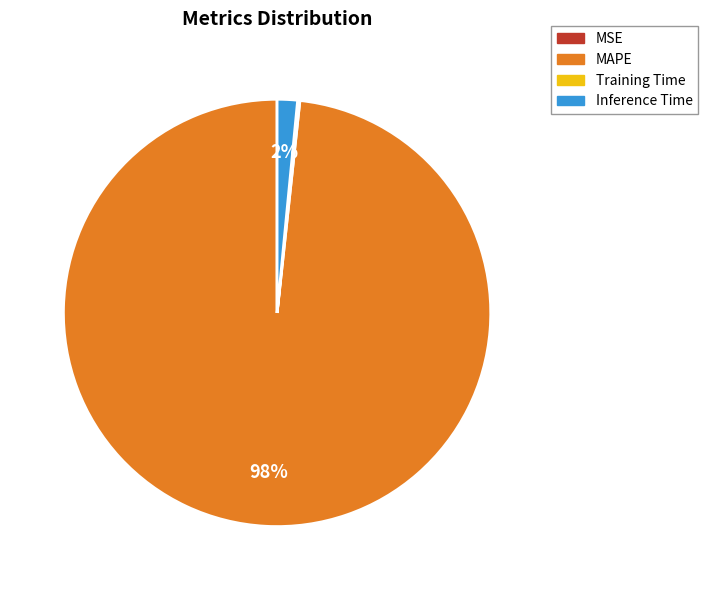

Which category accounts for the majority?

MAPE